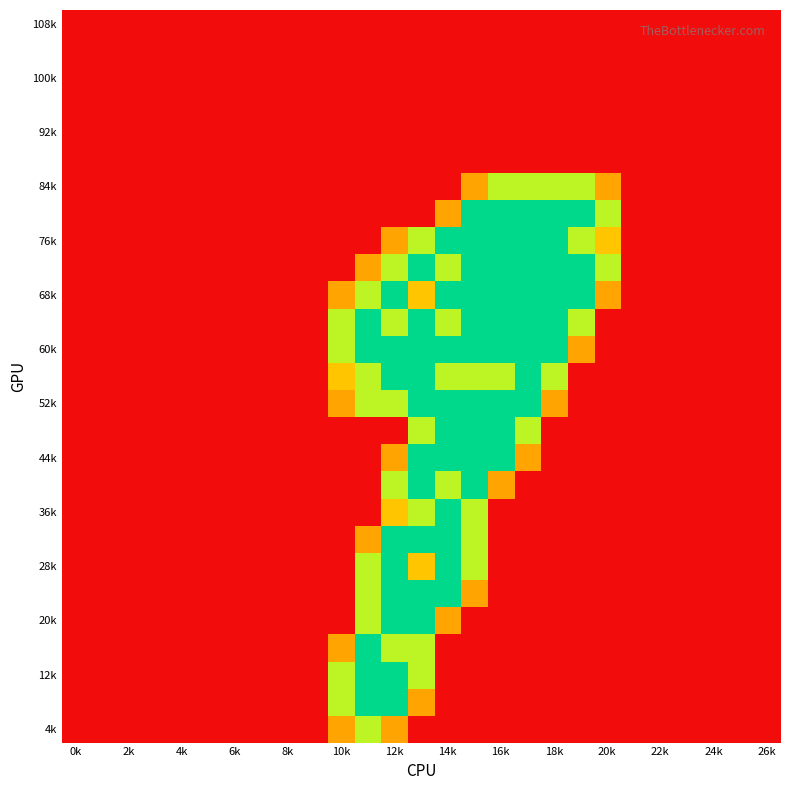

At how many categories does at least one series exceed 1?

11